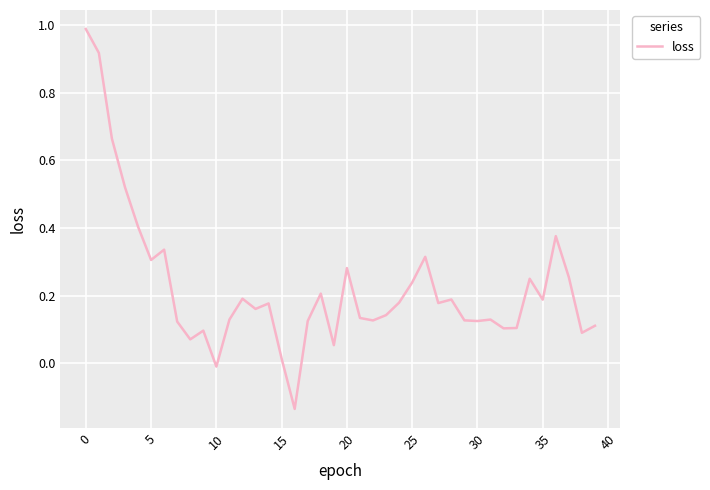

What is the greatest value displayed?

1.0